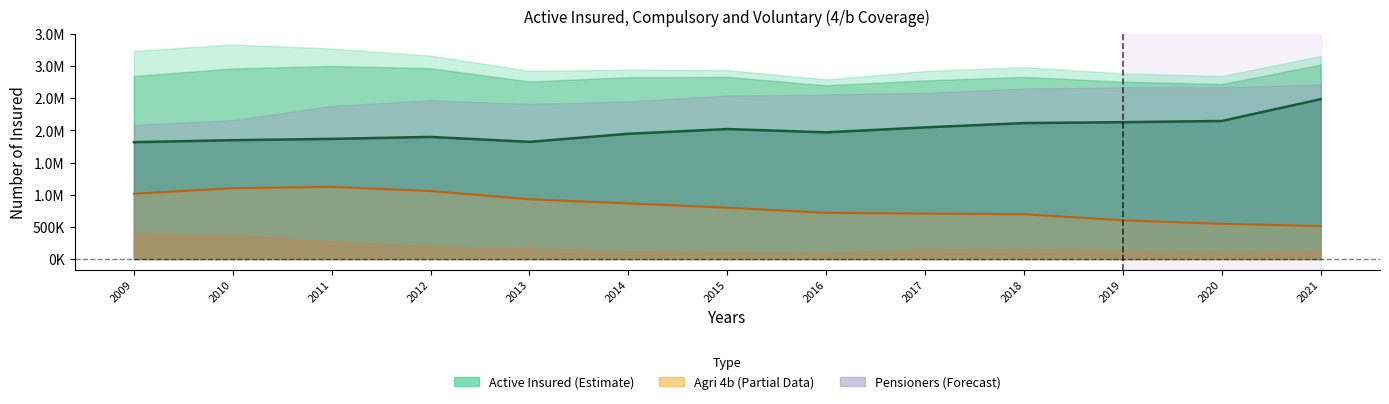

True or false: Voluntary has a value of 389791 at 0.

True